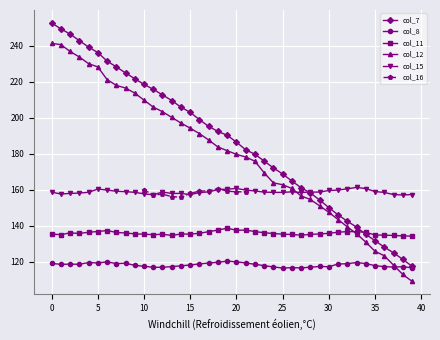

At 1, list the series in order from largest to smallest.

col_7, col_12, col_15, col_11, col_8